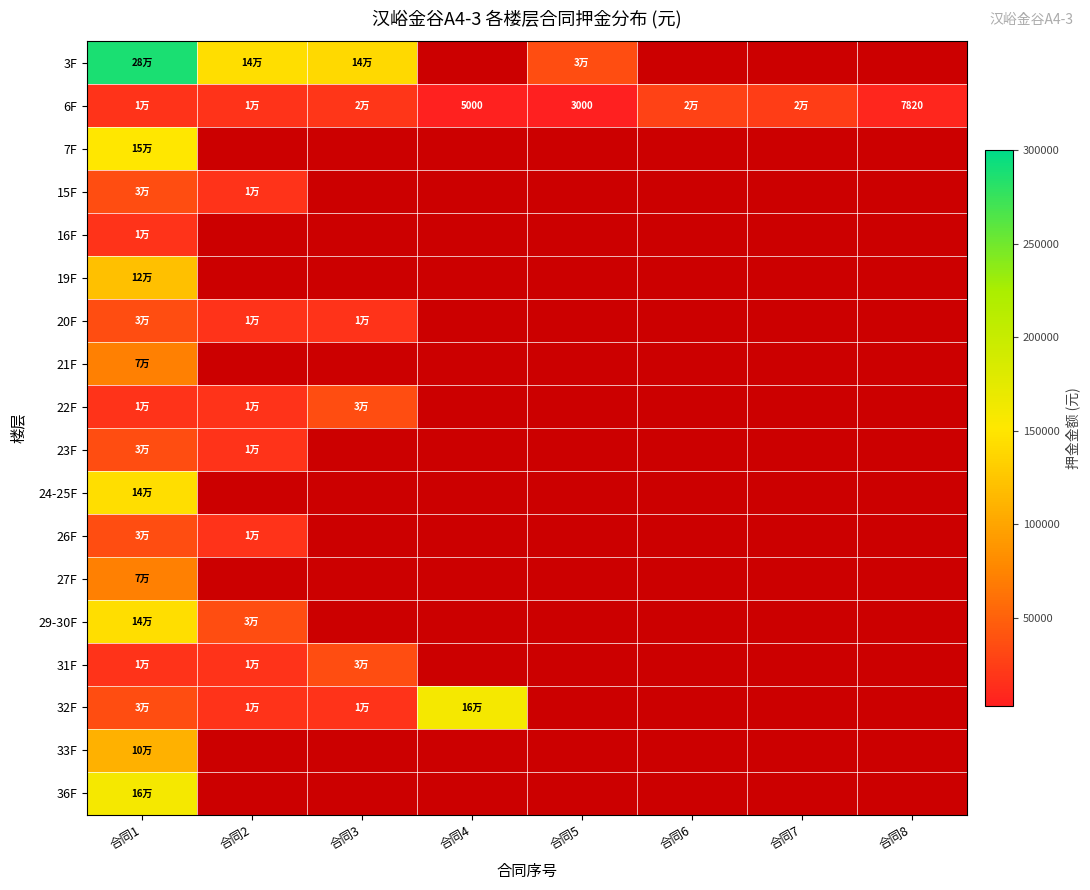

Which category has the lowest value in the 6F series?

合同5